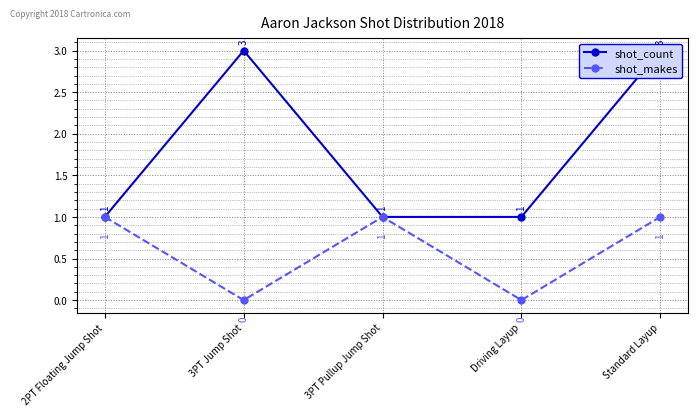

What is the label of the 5th point from the left?

Standard Layup